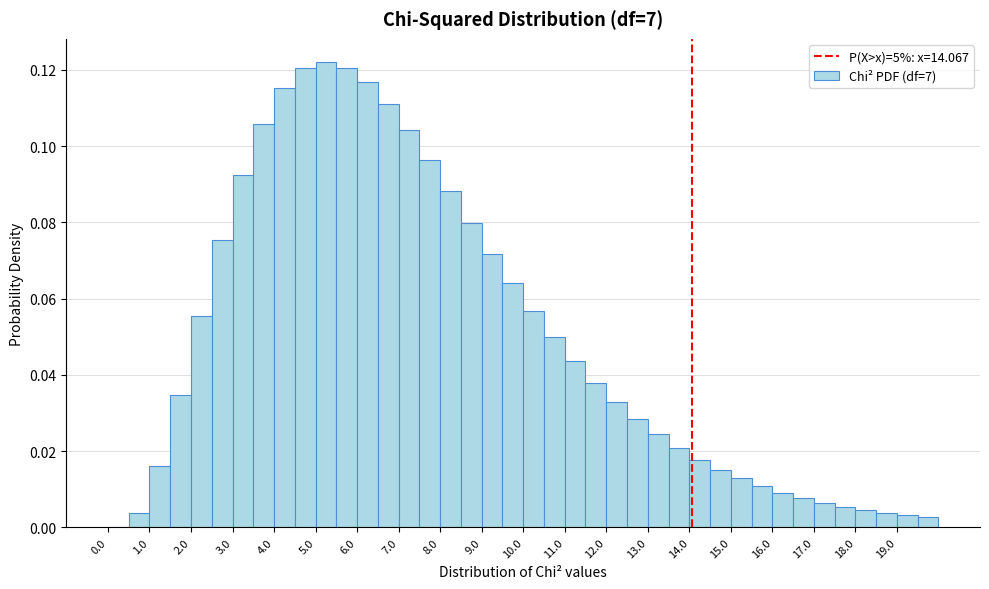

What is the height of the bar covering 19.5 to 20.0 on the x-axis? The values are not printed on the chart, so give them approximately, as read against the axis.

0.002